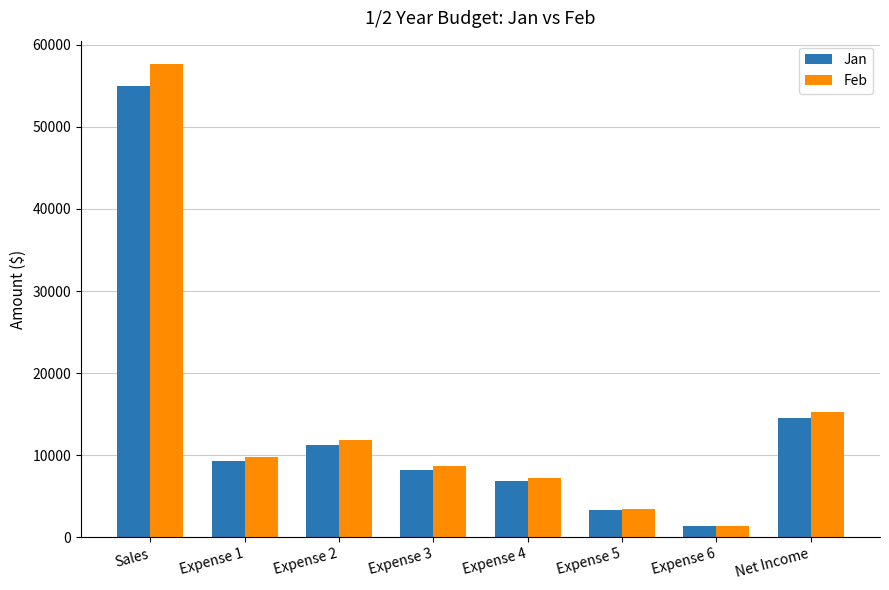

What is the difference between the highest and lowest values at Expense 1?

444.1